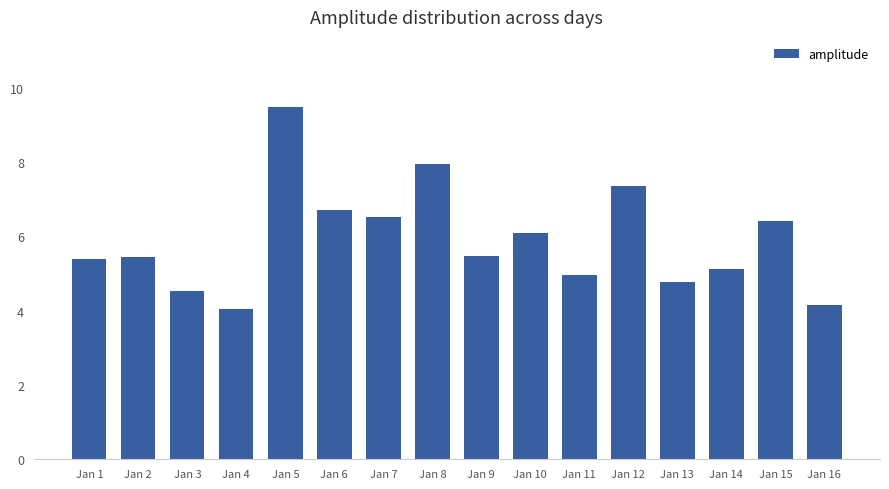

How many distinct data groups are displayed?

1